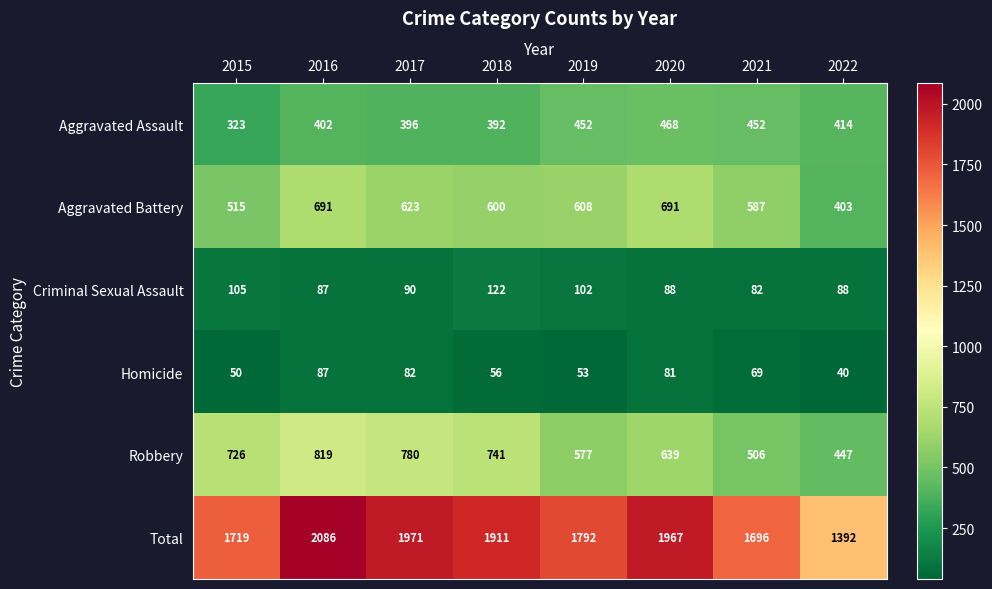

What is the sum of all Homicide values?

518